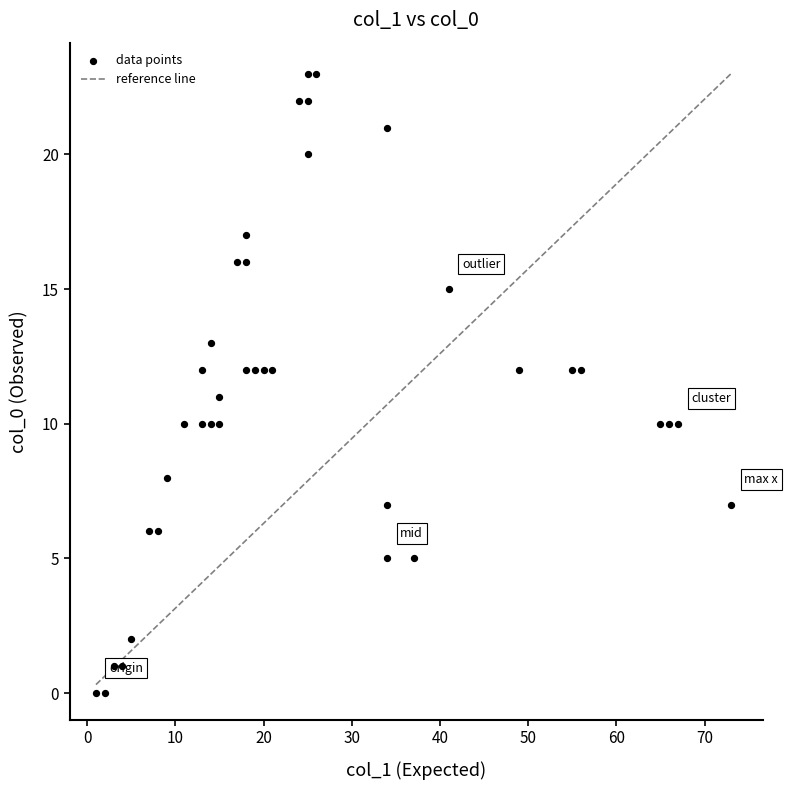

What is the range of Y values (max minus min)?

23